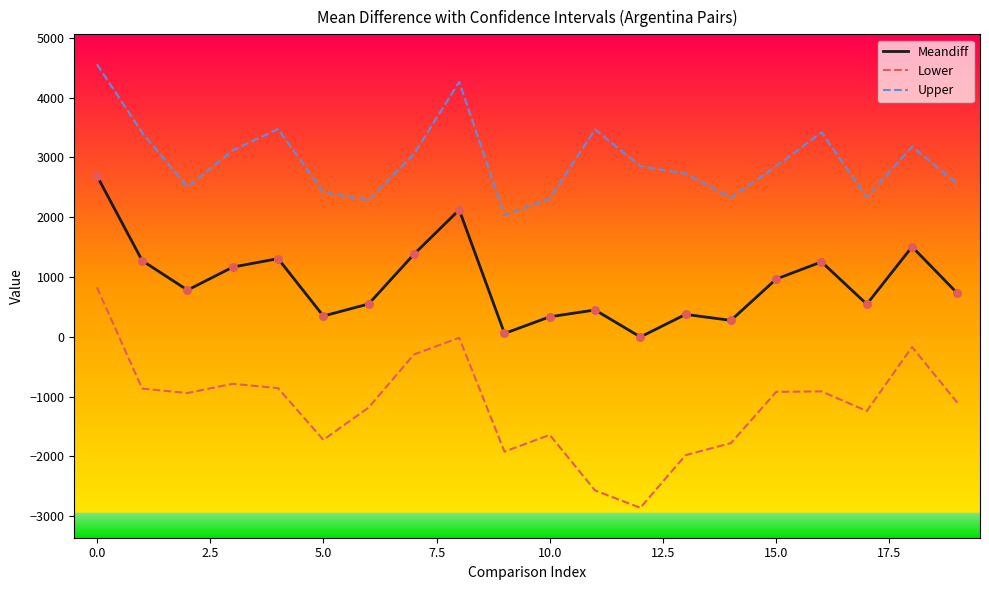

At how many categories does at least one series exceed 18?

20